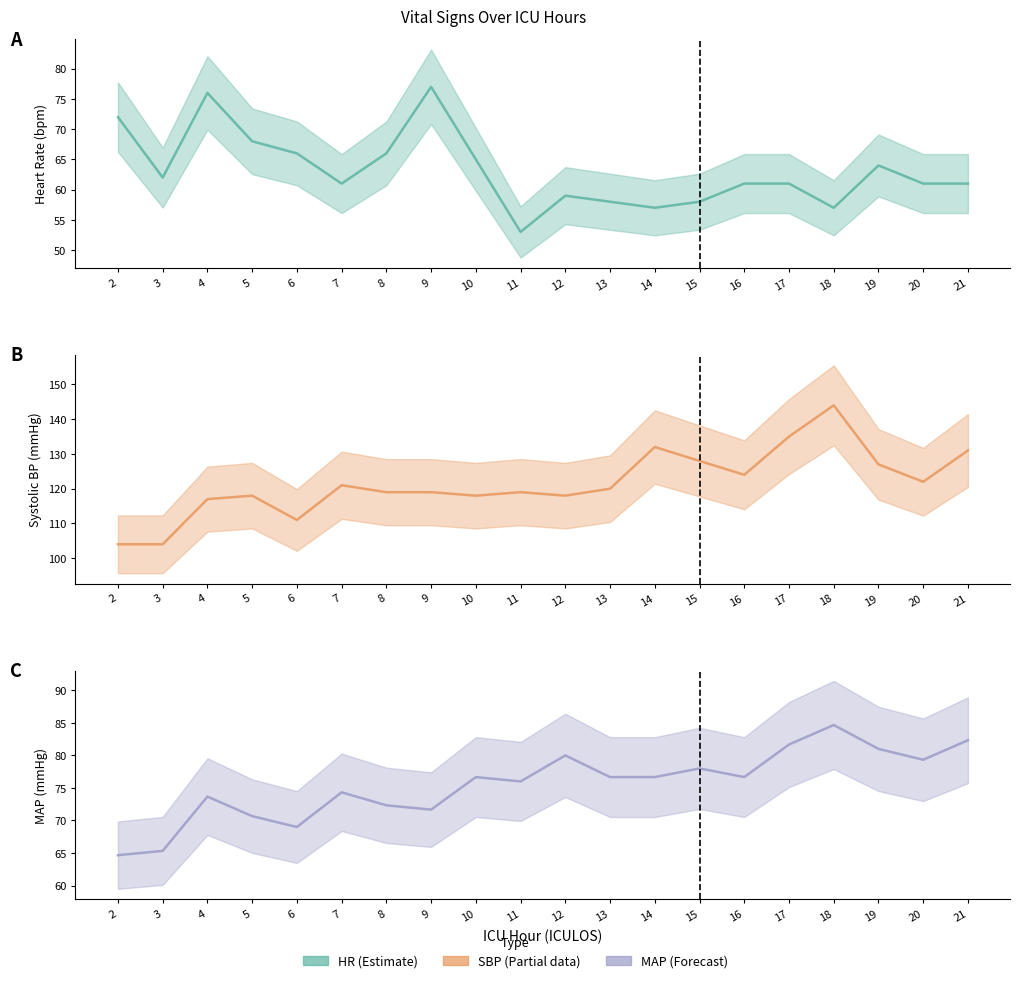

Rank the series at 9 from lowest to highest value.

MAP (central), HR (central), SBP (central)